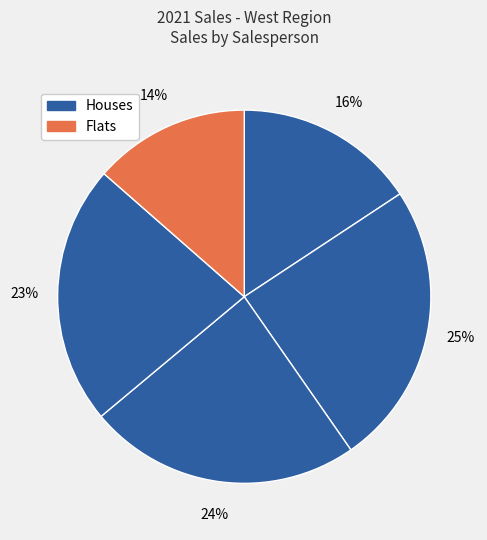

Count the number of slices in the pie.

5